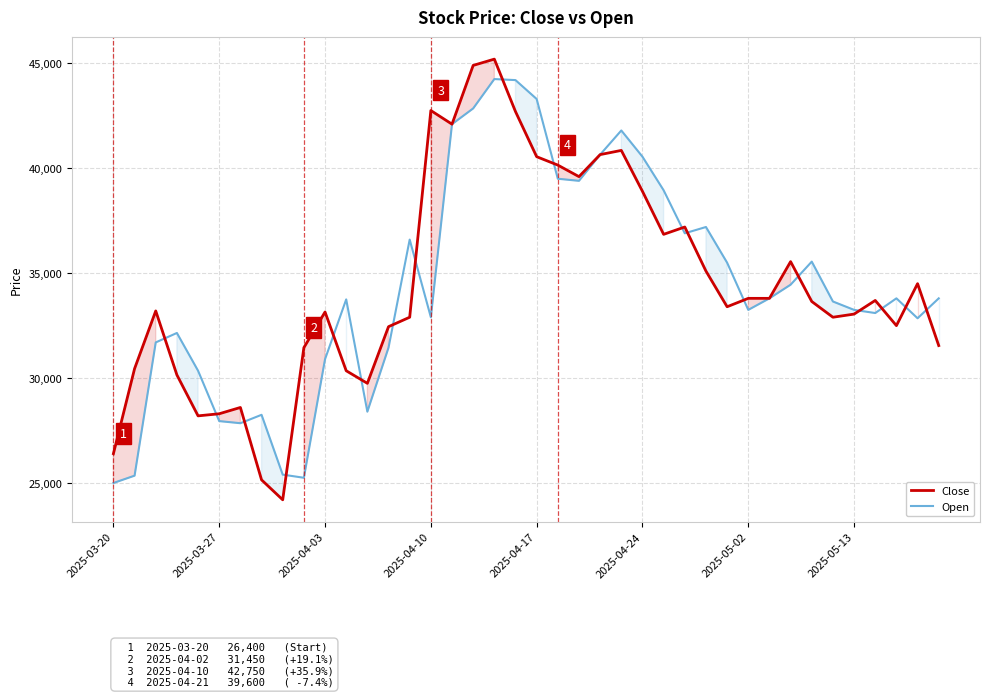

What position from the left is 24?

25